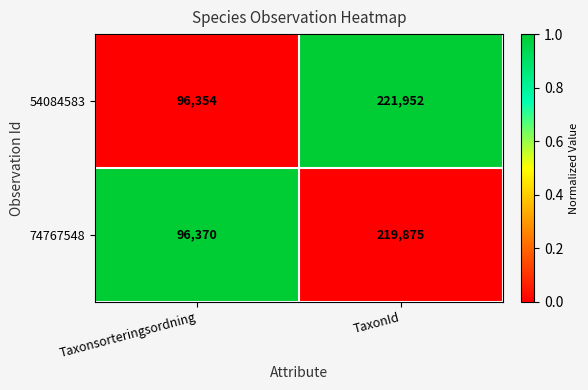

At which label is 54084583 closest to 159153?

Taxonsorteringsordning